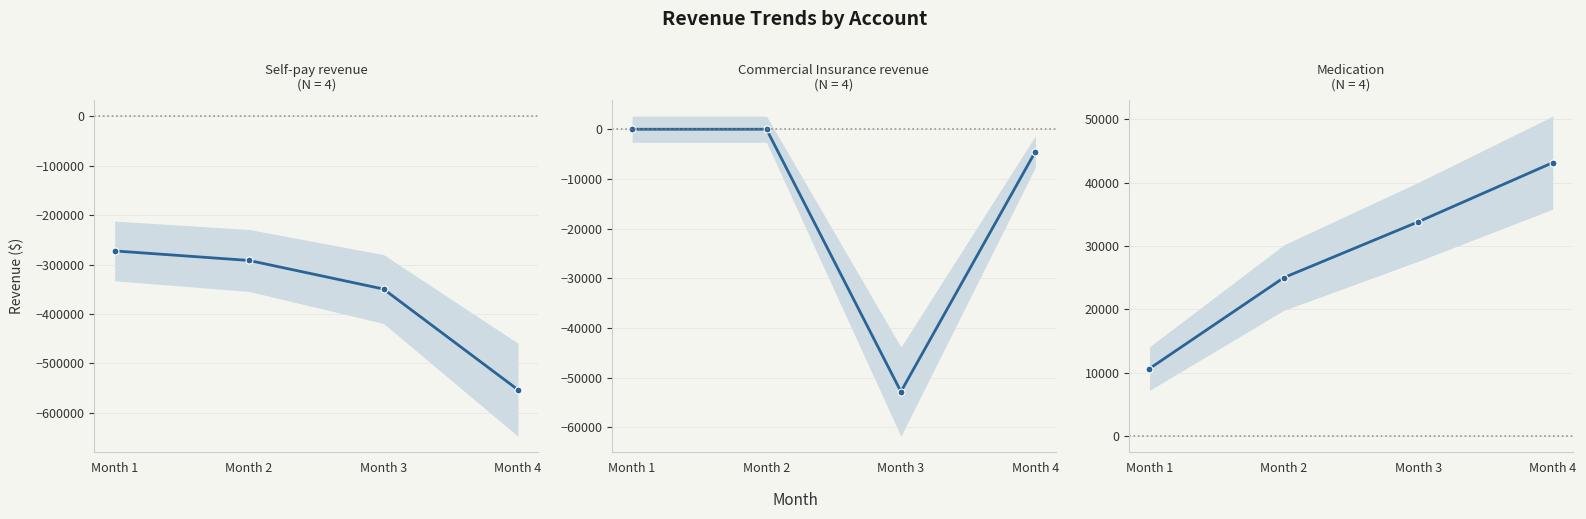

The value of Self-pay revenue at Month 2 is -291773.6. True or false?

True